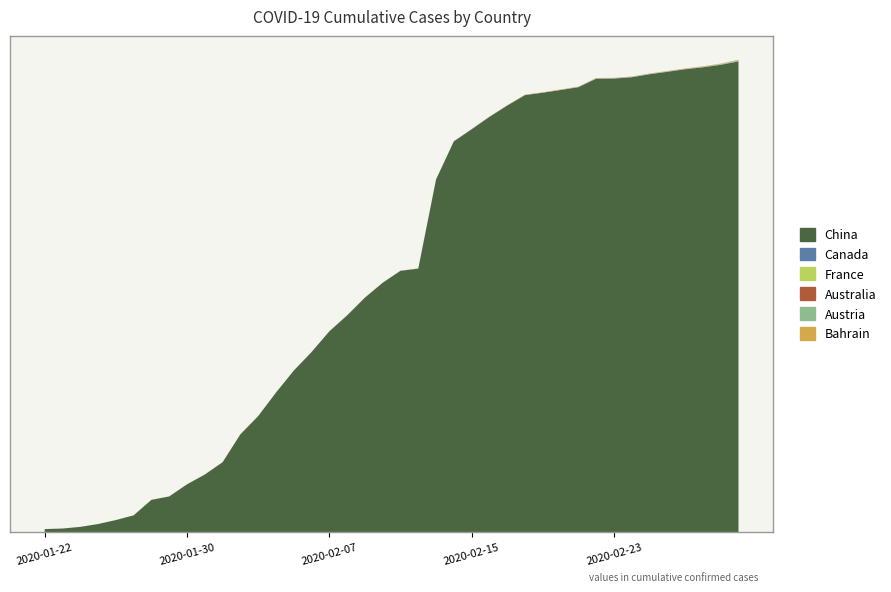

Reading left to right, list all the values displayed in this chart.

China: 2020-01-22=548	2020-01-23=643	2020-01-24=920	2020-01-25=1406	2020-01-26=2075	2020-01-27=2877	2020-01-28=5509	2020-01-29=6087	2020-01-30=8141	2020-01-31=9802	2020-02-01=11891	2020-02-02=16630	2020-02-03=19716	2020-02-04=23707	2020-02-05=27440	2020-02-06=30587	2020-02-07=34110	2020-02-08=36814	2020-02-09=39829	2020-02-10=42354	2020-02-11=44386	2020-02-12=44759	2020-02-13=59895	2020-02-14=66358	2020-02-15=68413	2020-02-16=70513	2020-02-17=72434	2020-02-18=74211	2020-02-19=74619	2020-02-20=75077	2020-02-21=75550	2020-02-22=77001	2020-02-23=77022	2020-02-24=77241	2020-02-25=77754	2020-02-26=78166	2020-02-27=78600	2020-02-28=78928	2020-02-29=79356	2020-03-01=79932
Canada: 2020-01-22=0	2020-01-23=0	2020-01-24=0	2020-01-25=0	2020-01-26=1	2020-01-27=1	2020-01-28=2	2020-01-29=2	2020-01-30=2	2020-01-31=4	2020-02-01=4	2020-02-02=4	2020-02-03=4	2020-02-04=4	2020-02-05=5	2020-02-06=5	2020-02-07=7	2020-02-08=7	2020-02-09=7	2020-02-10=7	2020-02-11=7	2020-02-12=9	2020-02-13=9	2020-02-14=10	2020-02-15=12	2020-02-16=12	2020-02-17=14	2020-02-18=15	2020-02-19=15	2020-02-20=21	2020-02-21=26	2020-02-22=27	2020-02-23=28	2020-02-24=29	2020-02-25=29	2020-02-26=29	2020-02-27=29	2020-02-28=29	2020-02-29=29	2020-03-01=29
France: 2020-01-22=0	2020-01-23=0	2020-01-24=2	2020-01-25=3	2020-01-26=3	2020-01-27=3	2020-01-28=3	2020-01-29=5	2020-01-30=5	2020-01-31=6	2020-02-01=6	2020-02-02=6	2020-02-03=6	2020-02-04=6	2020-02-05=6	2020-02-06=6	2020-02-07=6	2020-02-08=6	2020-02-09=6	2020-02-10=6	2020-02-11=6	2020-02-12=6	2020-02-13=6	2020-02-14=6	2020-02-15=6	2020-02-16=6	2020-02-17=6	2020-02-18=6	2020-02-19=6	2020-02-20=6	2020-02-21=6	2020-02-22=6	2020-02-23=6	2020-02-24=6	2020-02-25=6	2020-02-26=6	2020-02-27=6	2020-02-28=6	2020-02-29=6	2020-03-01=6
Australia: 2020-01-22=0	2020-01-23=0	2020-01-24=0	2020-01-25=0	2020-01-26=4	2020-01-27=5	2020-01-28=5	2020-01-29=6	2020-01-30=9	2020-01-31=9	2020-02-01=12	2020-02-02=12	2020-02-03=12	2020-02-04=12	2020-02-05=12	2020-02-06=13	2020-02-07=13	2020-02-08=14	2020-02-09=15	2020-02-10=15	2020-02-11=15	2020-02-12=15	2020-02-13=15	2020-02-14=15	2020-02-15=15	2020-02-16=15	2020-02-17=15	2020-02-18=15	2020-02-19=15	2020-02-20=15	2020-02-21=15	2020-02-22=15	2020-02-23=15	2020-02-24=15	2020-02-25=15	2020-02-26=15	2020-02-27=15	2020-02-28=15	2020-02-29=15	2020-03-01=25
Austria: 2020-01-22=0	2020-01-23=0	2020-01-24=0	2020-01-25=0	2020-01-26=0	2020-01-27=0	2020-01-28=0	2020-01-29=0	2020-01-30=0	2020-01-31=0	2020-02-01=0	2020-02-02=0	2020-02-03=0	2020-02-04=0	2020-02-05=0	2020-02-06=0	2020-02-07=0	2020-02-08=0	2020-02-09=0	2020-02-10=0	2020-02-11=0	2020-02-12=0	2020-02-13=0	2020-02-14=0	2020-02-15=2	2020-02-16=2	2020-02-17=3	2020-02-18=3	2020-02-19=3	2020-02-20=9	2020-02-21=14	2020-02-22=18	2020-02-23=21	2020-02-24=23	2020-02-25=27	2020-02-26=28	2020-02-27=29	2020-02-28=55	2020-02-29=79	2020-03-01=130
Bahrain: 2020-01-22=0	2020-01-23=0	2020-01-24=0	2020-01-25=0	2020-01-26=0	2020-01-27=0	2020-01-28=0	2020-01-29=0	2020-01-30=0	2020-01-31=0	2020-02-01=0	2020-02-02=0	2020-02-03=0	2020-02-04=0	2020-02-05=0	2020-02-06=0	2020-02-07=0	2020-02-08=0	2020-02-09=0	2020-02-10=0	2020-02-11=0	2020-02-12=0	2020-02-13=0	2020-02-14=1	2020-02-15=1	2020-02-16=23	2020-02-17=33	2020-02-18=36	2020-02-19=40	2020-02-20=41	2020-02-21=47	2020-02-22=49	2020-02-23=50	2020-02-24=52	2020-02-25=56	2020-02-26=60	2020-02-27=66	2020-02-28=68	2020-02-29=77	2020-03-01=88